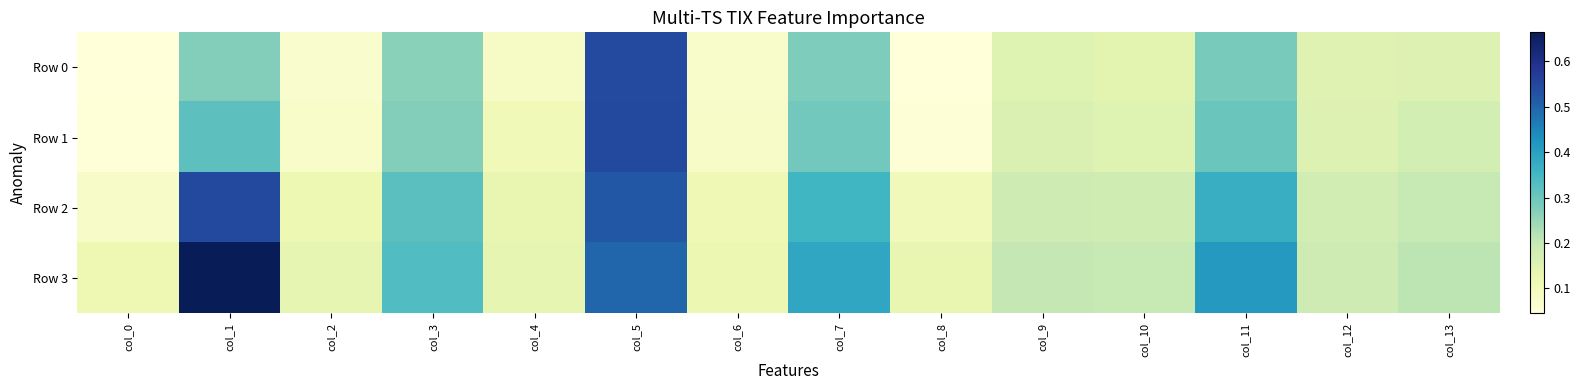

Reading right to left, what are all the values shown in this chart?

Row 0: col_13=0.2	col_12=0.2	col_11=0.3	col_10=0.1	col_9=0.2	col_8=0.0	col_7=0.3	col_6=0.1	col_5=0.5	col_4=0.1	col_3=0.3	col_2=0.1	col_1=0.3	col_0=0.0
Row 1: col_13=0.2	col_12=0.2	col_11=0.3	col_10=0.2	col_9=0.2	col_8=0.1	col_7=0.3	col_6=0.1	col_5=0.5	col_4=0.1	col_3=0.3	col_2=0.1	col_1=0.3	col_0=0.0
Row 2: col_13=0.2	col_12=0.2	col_11=0.4	col_10=0.2	col_9=0.2	col_8=0.1	col_7=0.4	col_6=0.1	col_5=0.5	col_4=0.1	col_3=0.3	col_2=0.1	col_1=0.5	col_0=0.1
Row 3: col_13=0.2	col_12=0.2	col_11=0.4	col_10=0.2	col_9=0.2	col_8=0.1	col_7=0.4	col_6=0.1	col_5=0.5	col_4=0.1	col_3=0.3	col_2=0.1	col_1=0.7	col_0=0.1